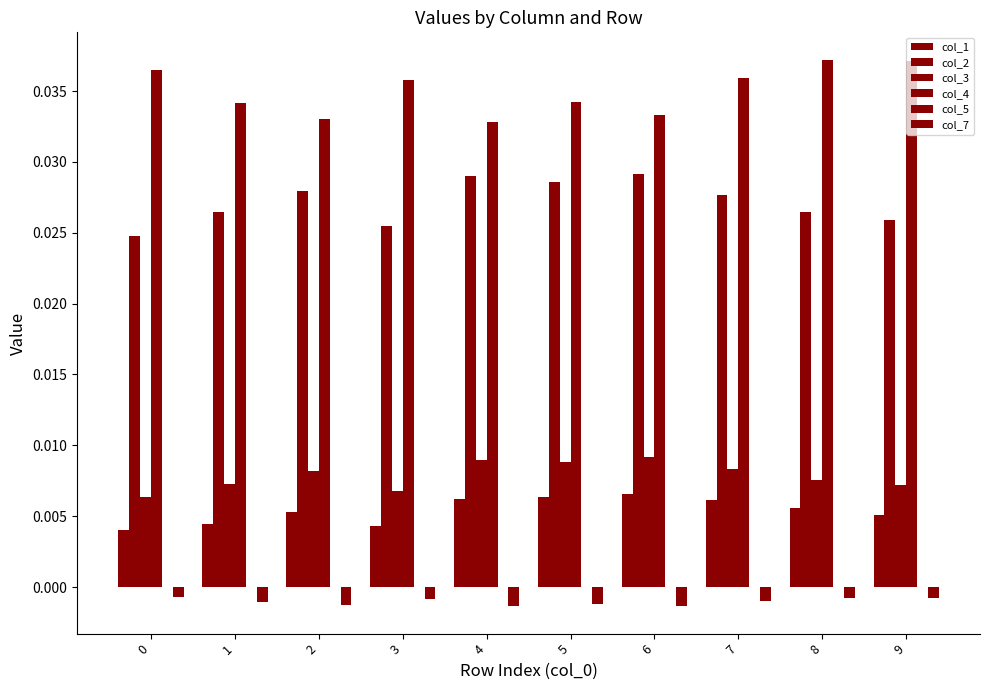

What is the total value across all series at 2?

0.1